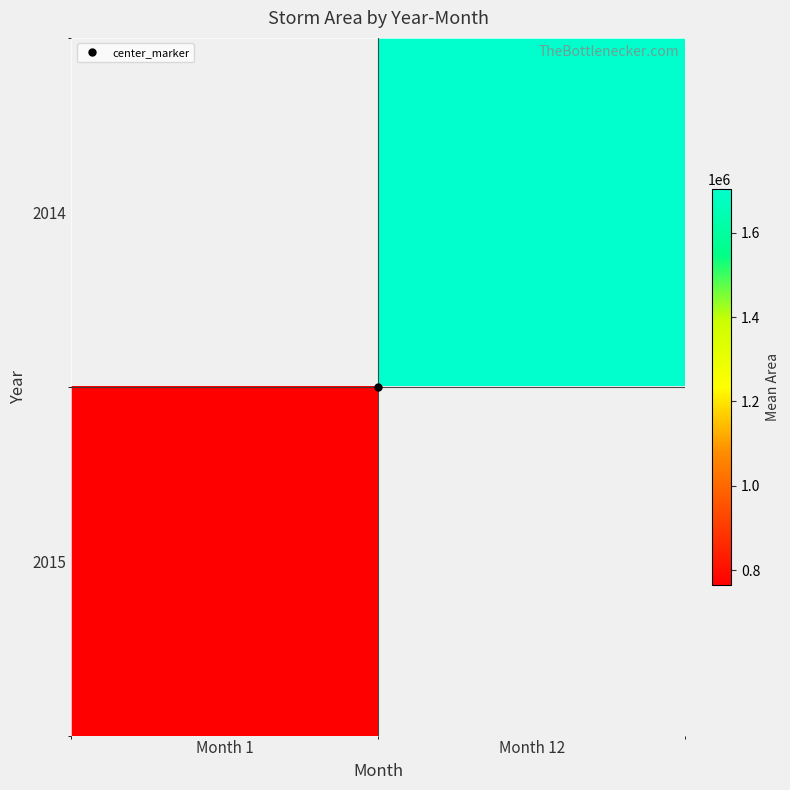

Between Month 1 and Month 12, which is larger?

Month 12